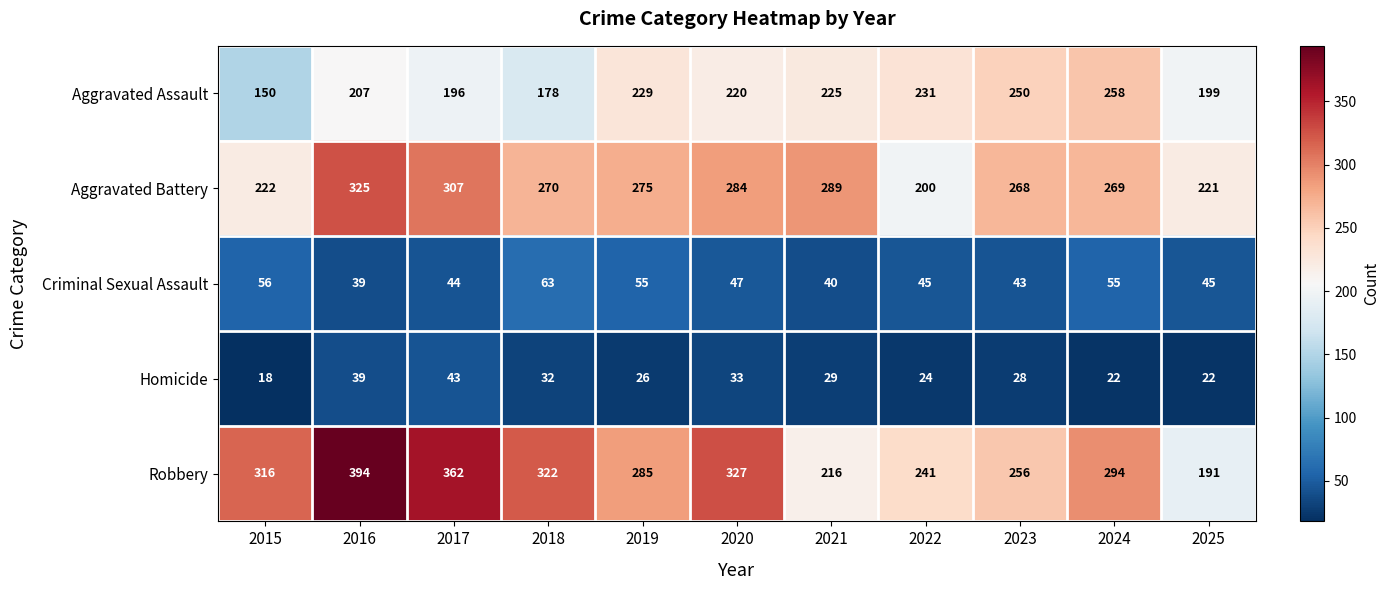

The value of Homicide at 2021 is 29. True or false?

True